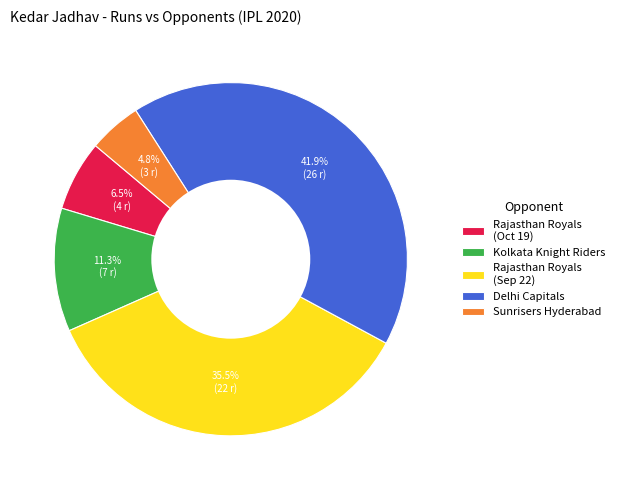

To the nearest percent, what is the combined percentage of Kolkata Knight Riders and Sunrisers Hyderabad?

16%